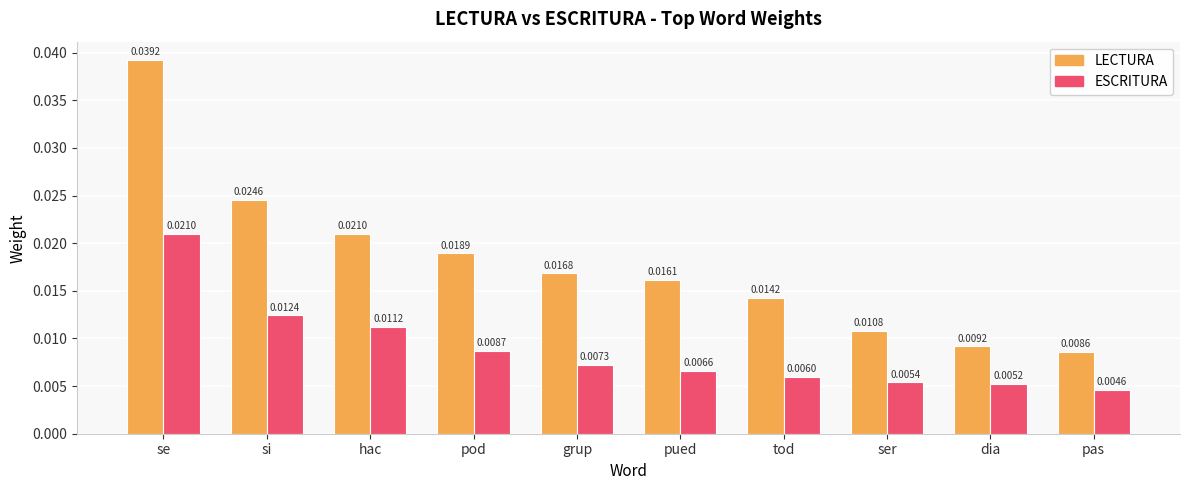

List the series in order of their overall mean, lowest first.

ESCRITURA, LECTURA